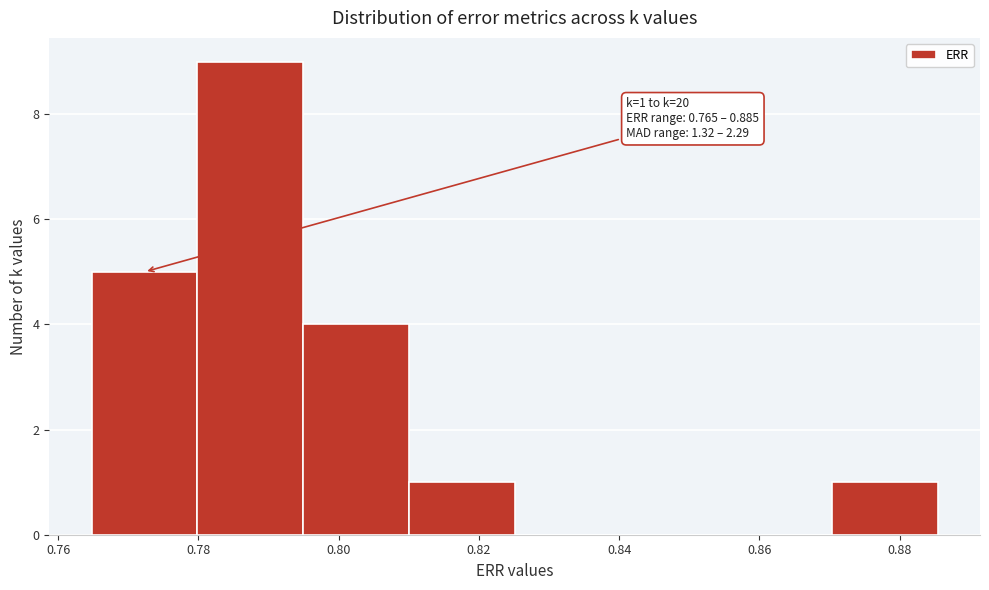

Which range on the x-axis has the tallest bar?

0.780 to 0.794